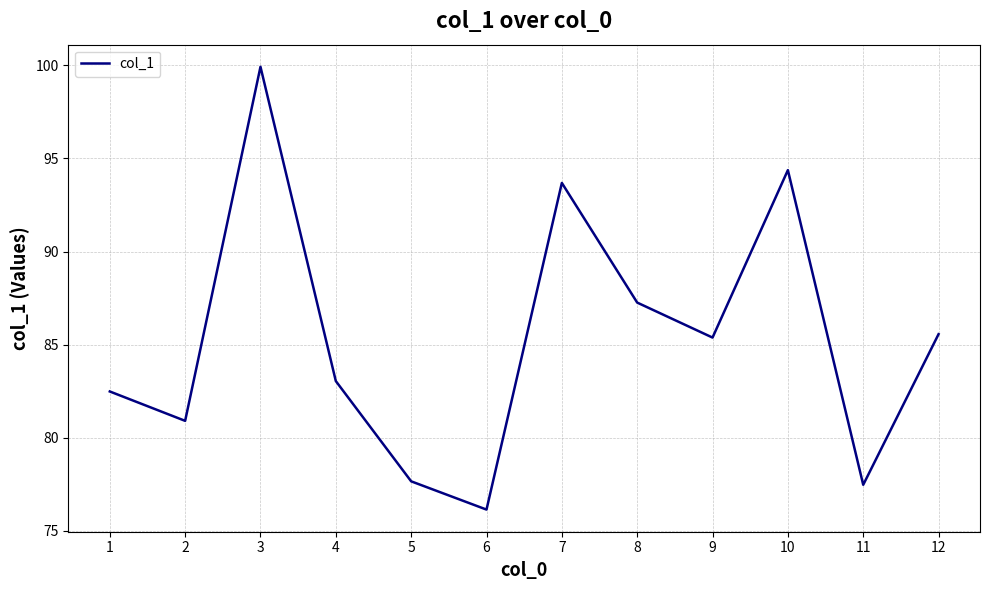

What is the greatest value displayed?

99.9